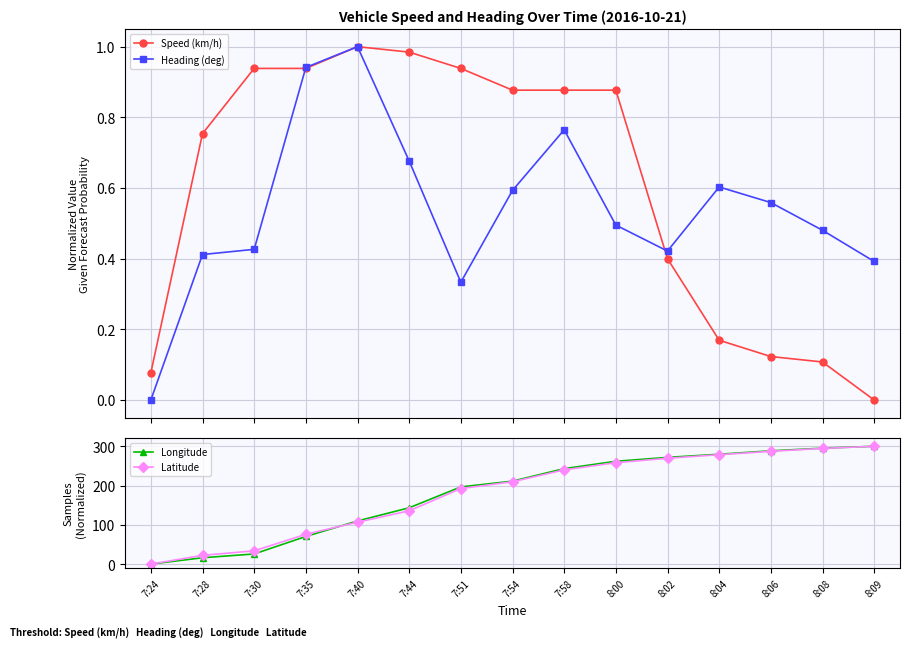

List the series in order of their peak value, highest first.

Longitude, Latitude, Speed (km/h), Heading (deg)